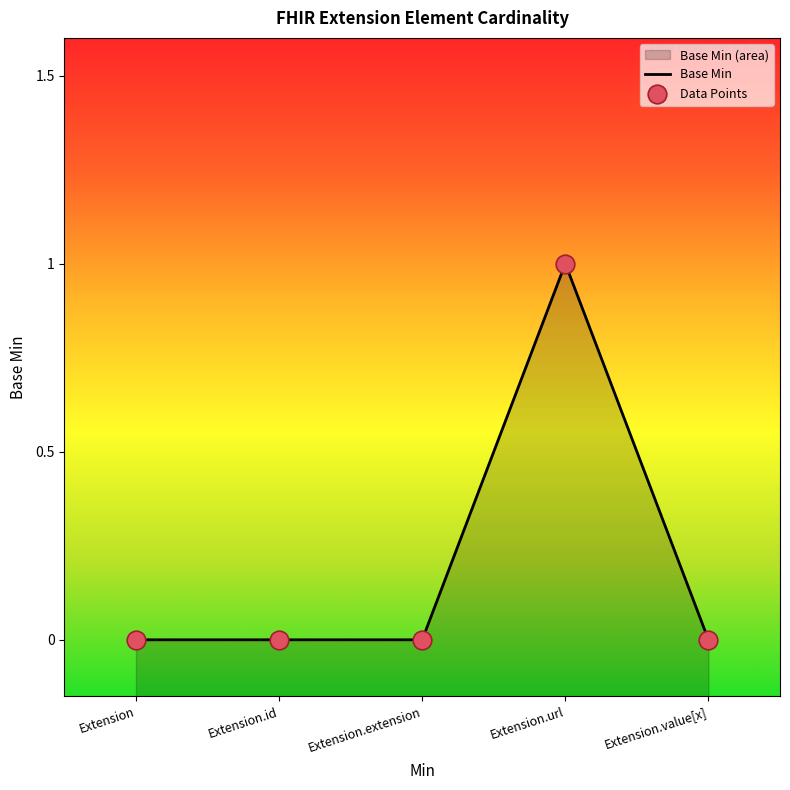

What is the change in value from Extension to Extension.url?

+1